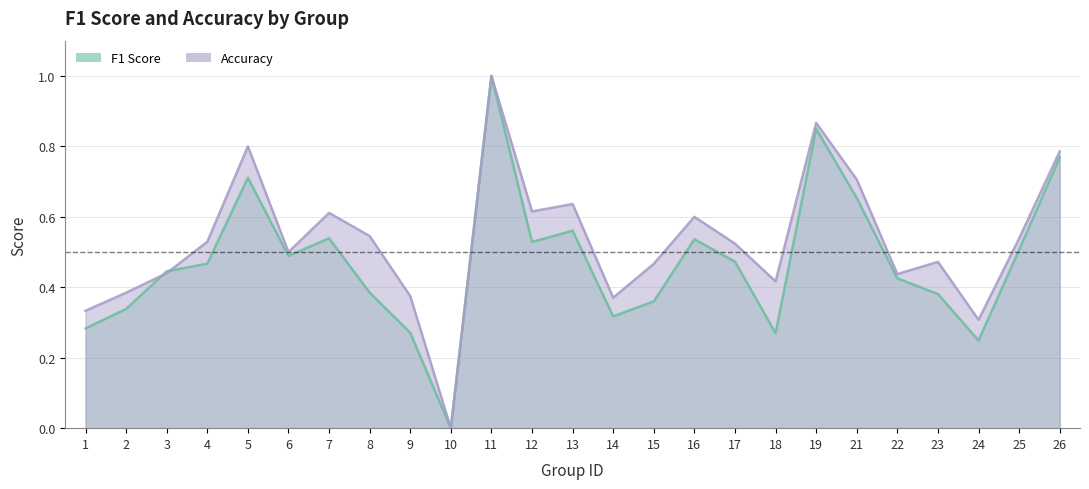

What value does the accuracy series have at 22?

0.4